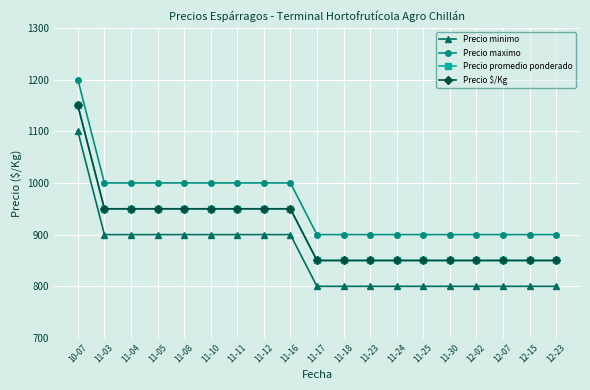

Does the chart have visible grid lines?

Yes